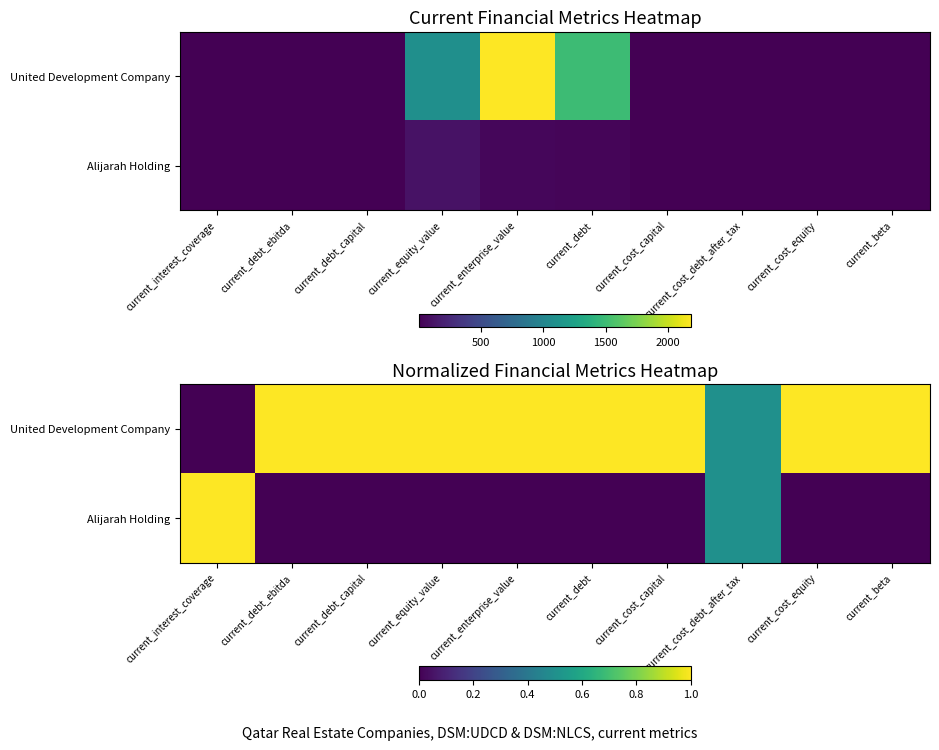

True or false: Alijarah Holding has a value of 0.5 at current_cost_debt_after_tax.

True